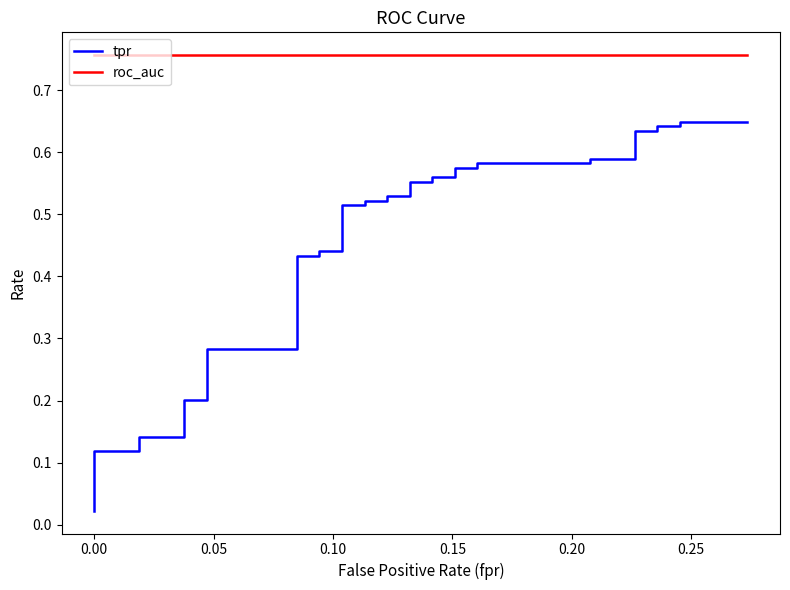

True or false: tpr and roc_auc cross at least once.

False